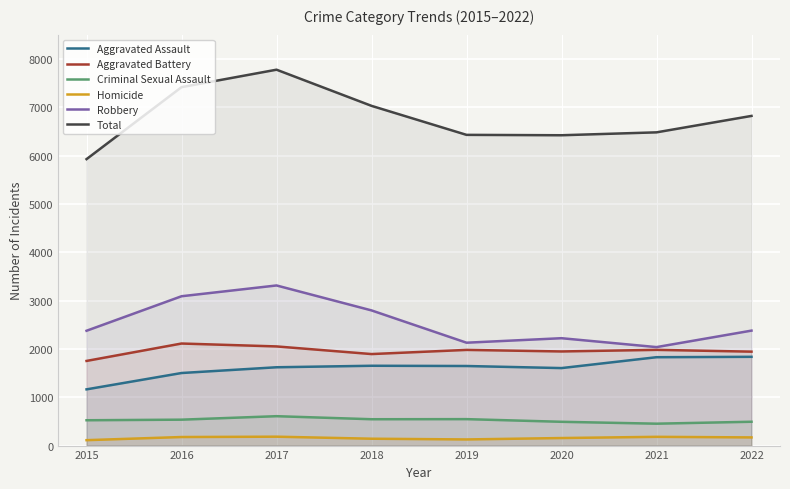

Rank the categories by Aggravated Assault value from highest to lowest.

2022, 2021, 2018, 2019, 2017, 2020, 2016, 2015